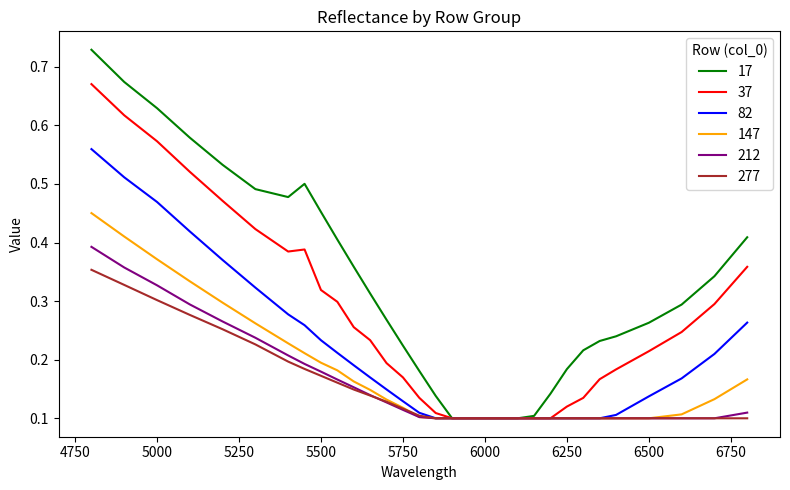

Which series has the widest spread of values?

17